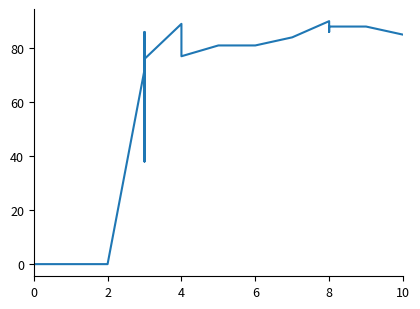

What is the greatest value displayed?

90